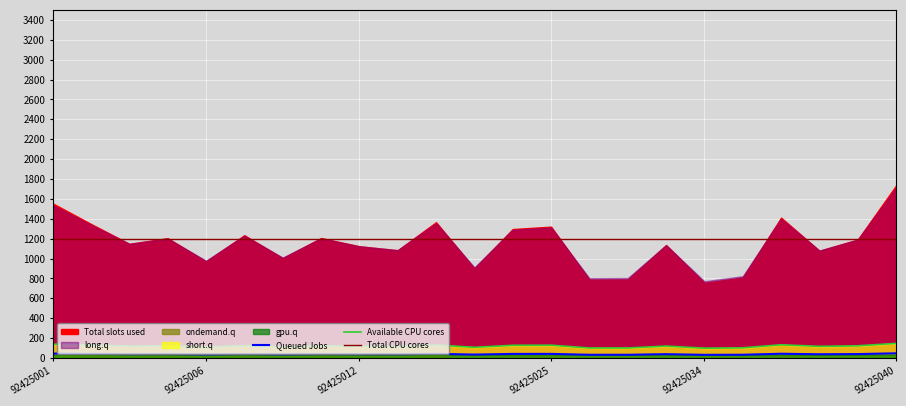

How many data points in long.q are above 1146?

12